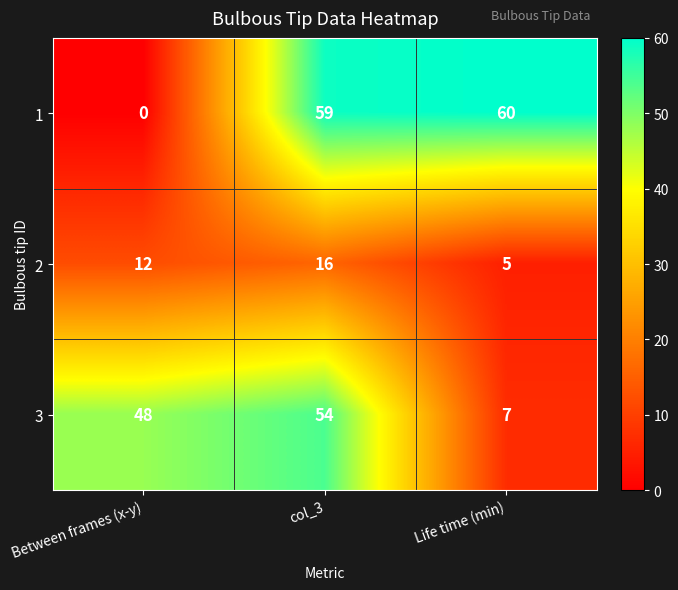

Reading right to left, extract all data points from this chart.

1: 60	59	0
2: 5	16	12
3: 7	54	48